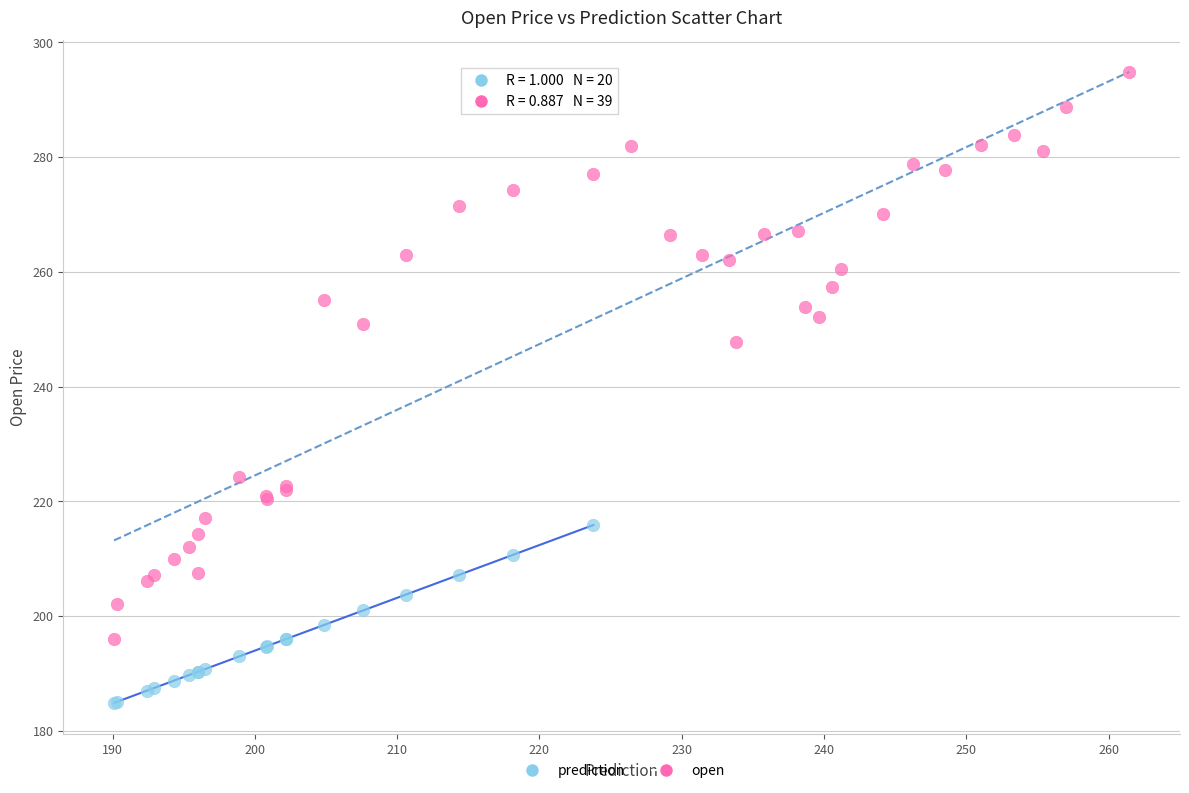

Which series has the largest Y range (max minus min)?

open